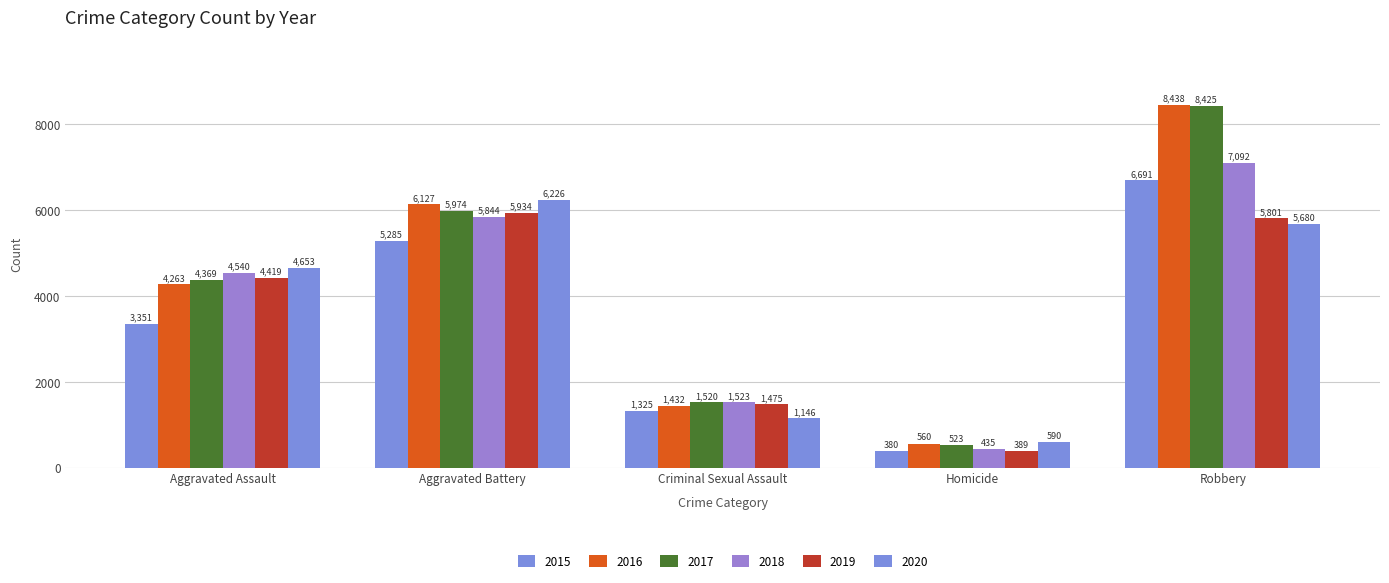

What is the greatest value displayed?

8438